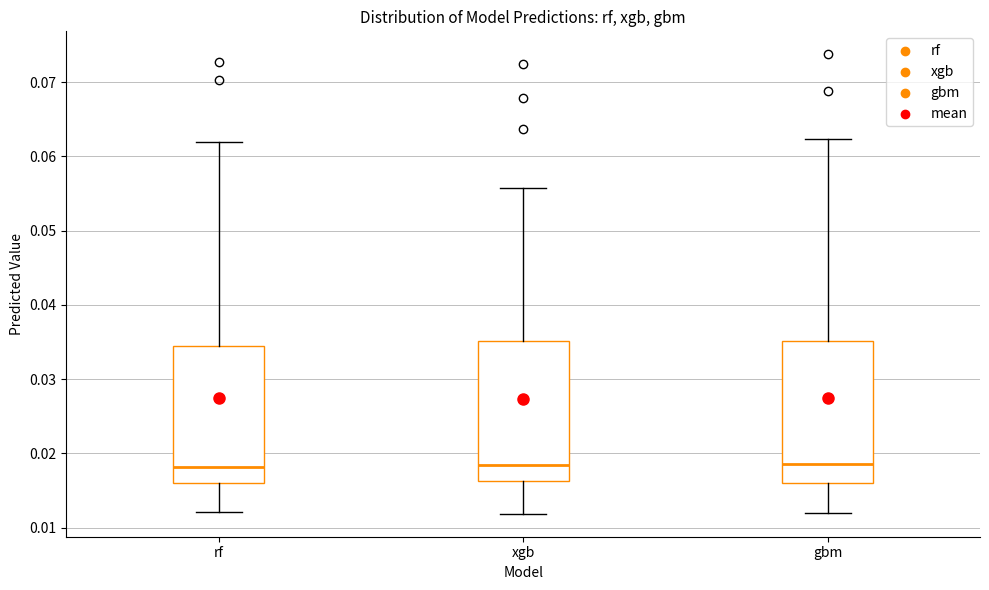

Reading left to right, read every box against the y-axis: the position of its median line, the range the box covers, and the ends of its whiskers. The values are not printed on the chart, so give them approximately, as read against the axis.

rf: median 0.018, box 0.016 to 0.034, whiskers 0.012 to 0.062
xgb: median 0.018, box 0.016 to 0.035, whiskers 0.012 to 0.056
gbm: median 0.019, box 0.016 to 0.035, whiskers 0.012 to 0.062